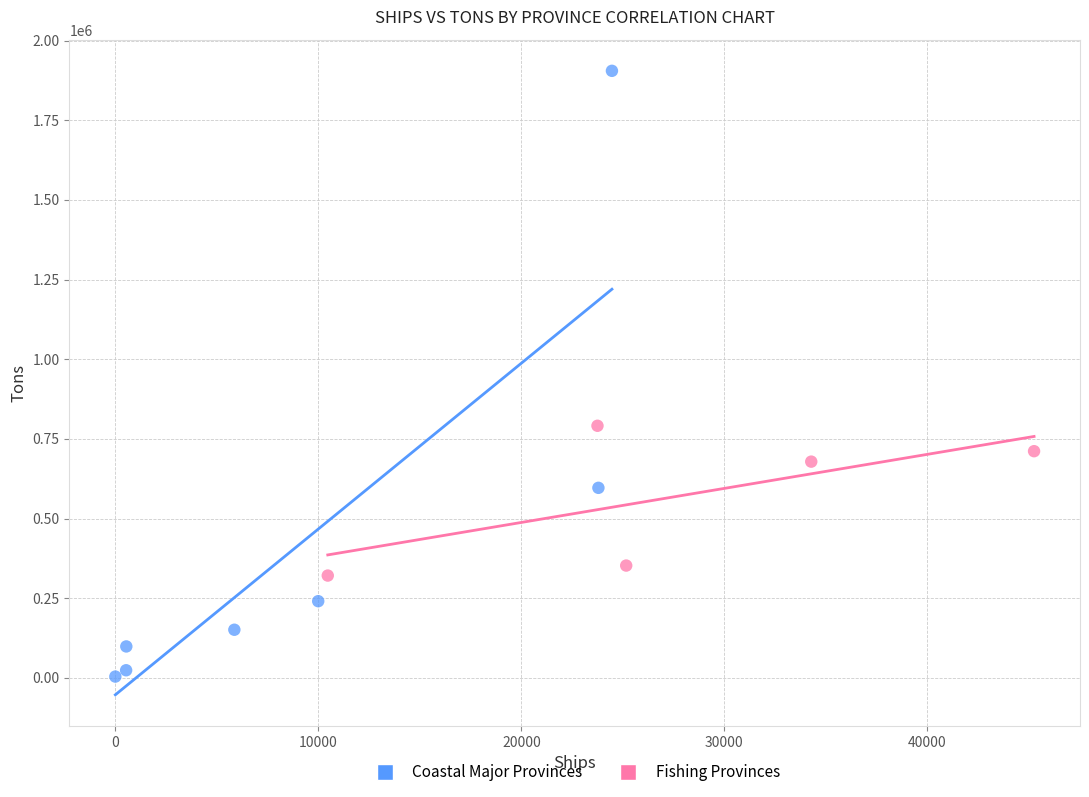

Which series contains the lowest Y value?

Coastal Major Provinces